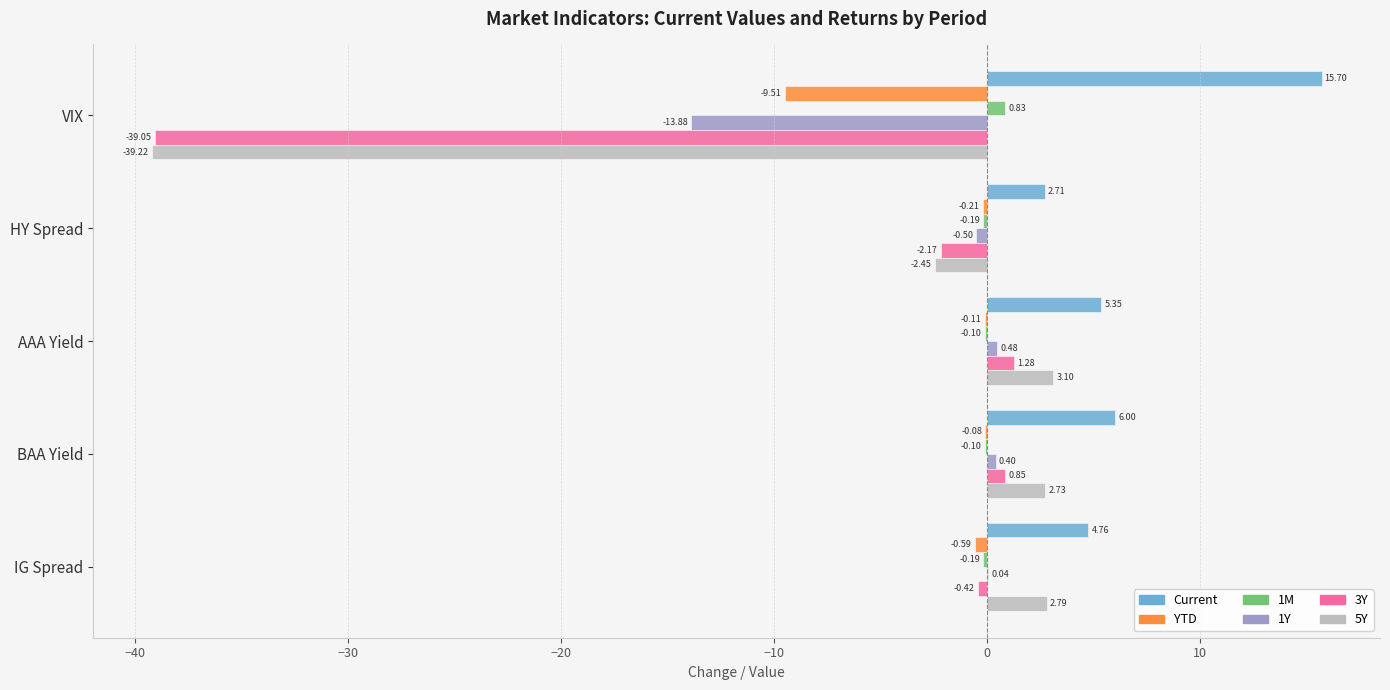

What is the sum of all 5Y values?

-33.0